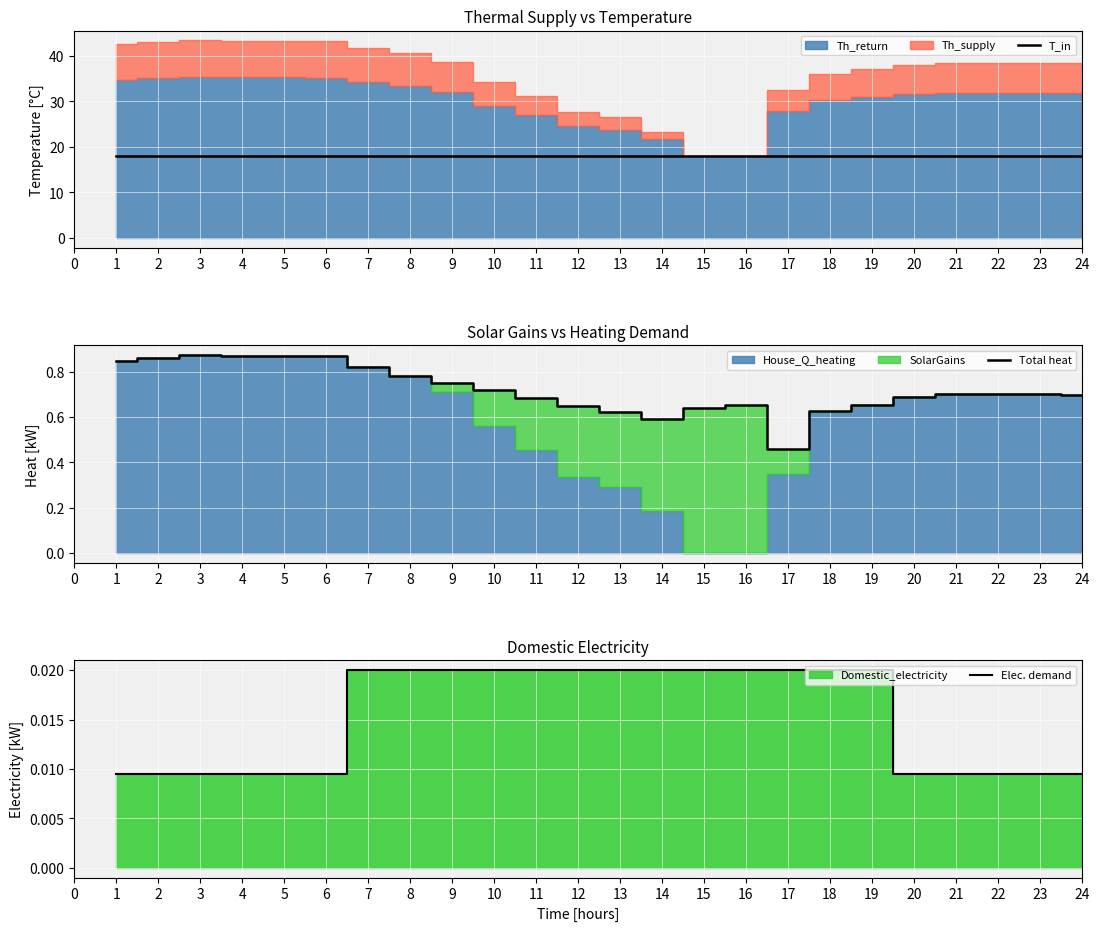

The Total heat series shows 1.0 at 18. True or false?

False